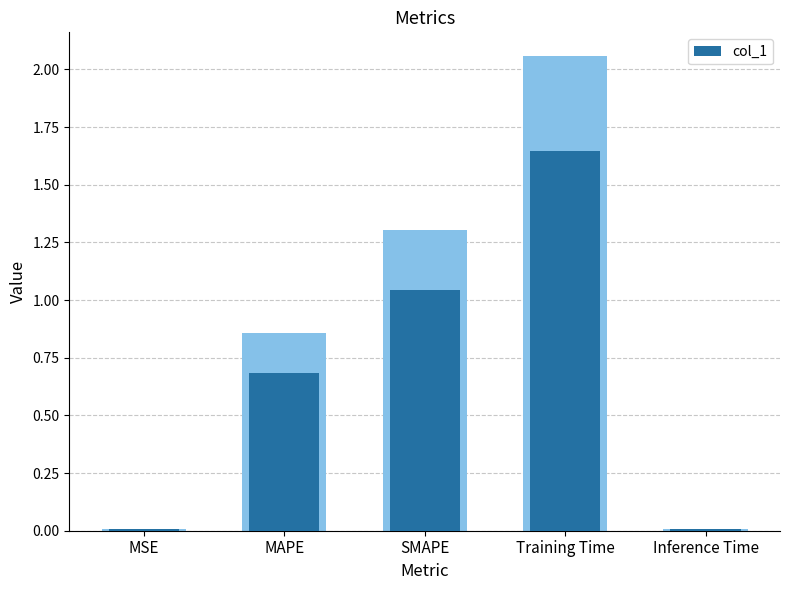

Reading left to right, transcribe all the data shown in this chart.

MSE=0.0	MAPE=0.7	SMAPE=1.0	Training Time=1.6	Inference Time=0.0